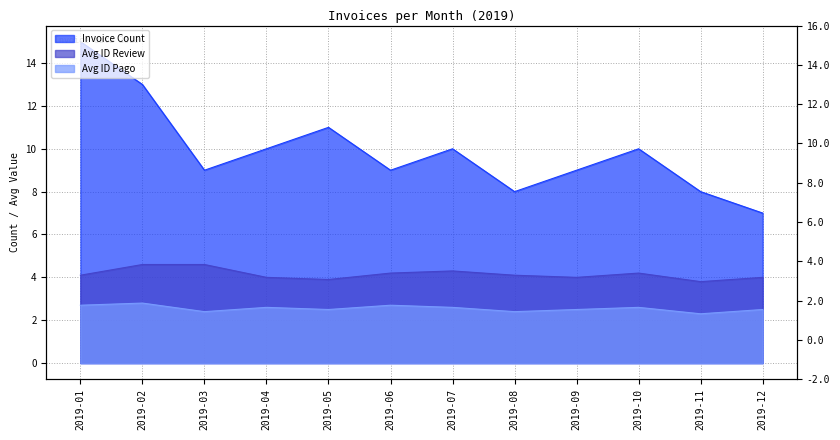

Is it true that Avg ID Pago equals 2.6 at 2019-10?

True